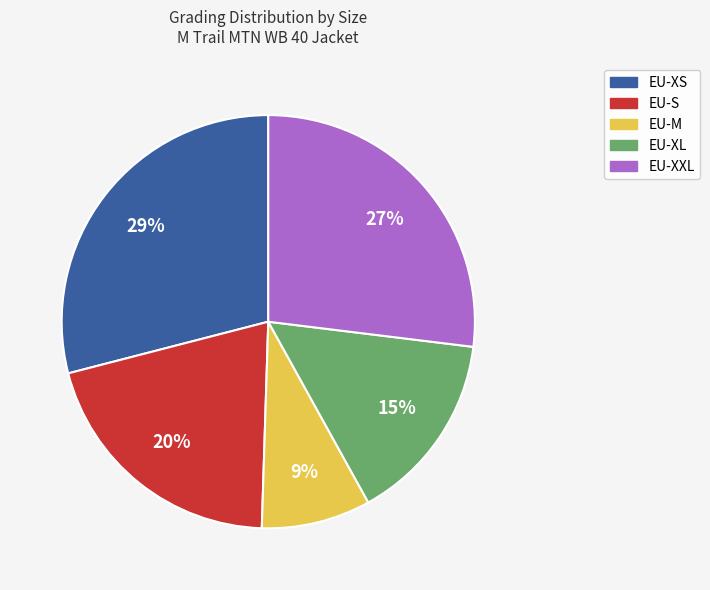

To the nearest percent, what is the difference between the largest and smallest slice percentages?

20%